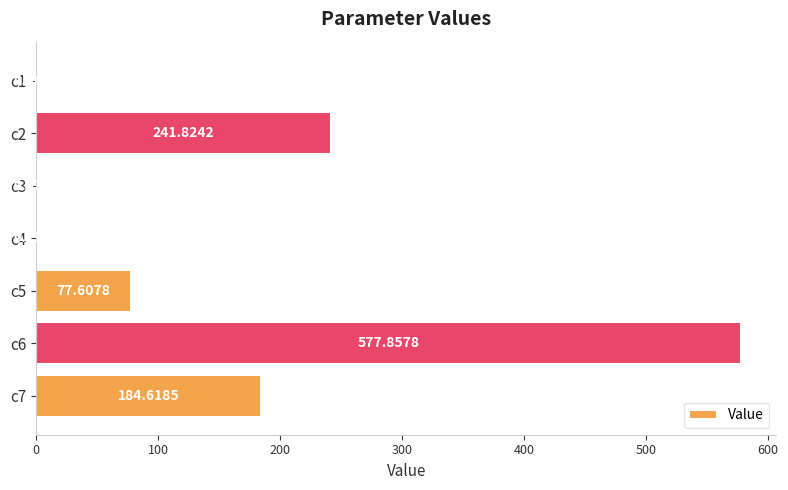

At which label is the value closest to 288?

c2